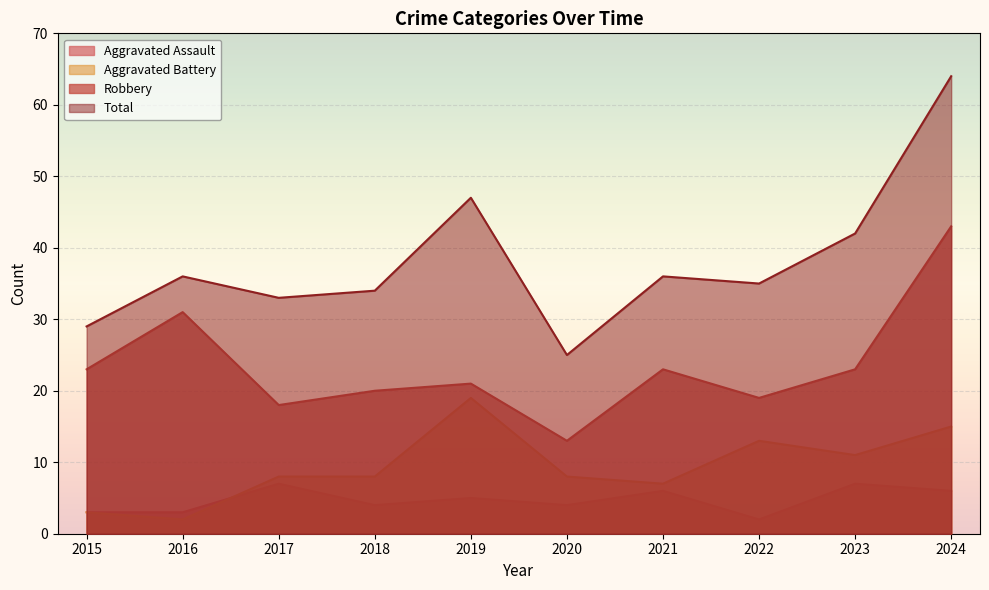

True or false: Total has more than 2 points higher than both neighbors.

True